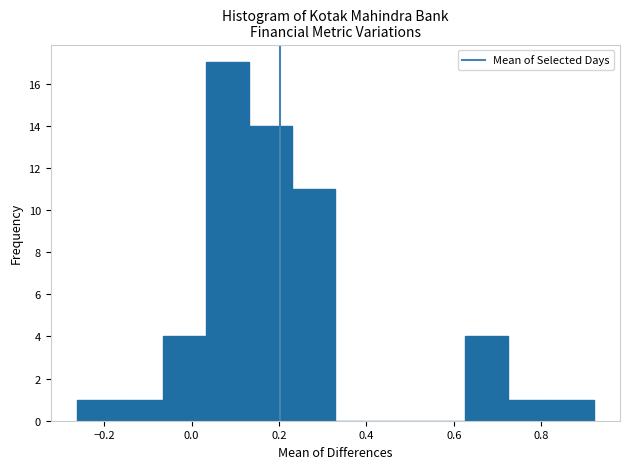

What is the height of the bar covering -0.26 to -0.16 on the x-axis? Neither the bar edges nor the heights are printed on the chart, so give them approximately, as read against the axes.

1